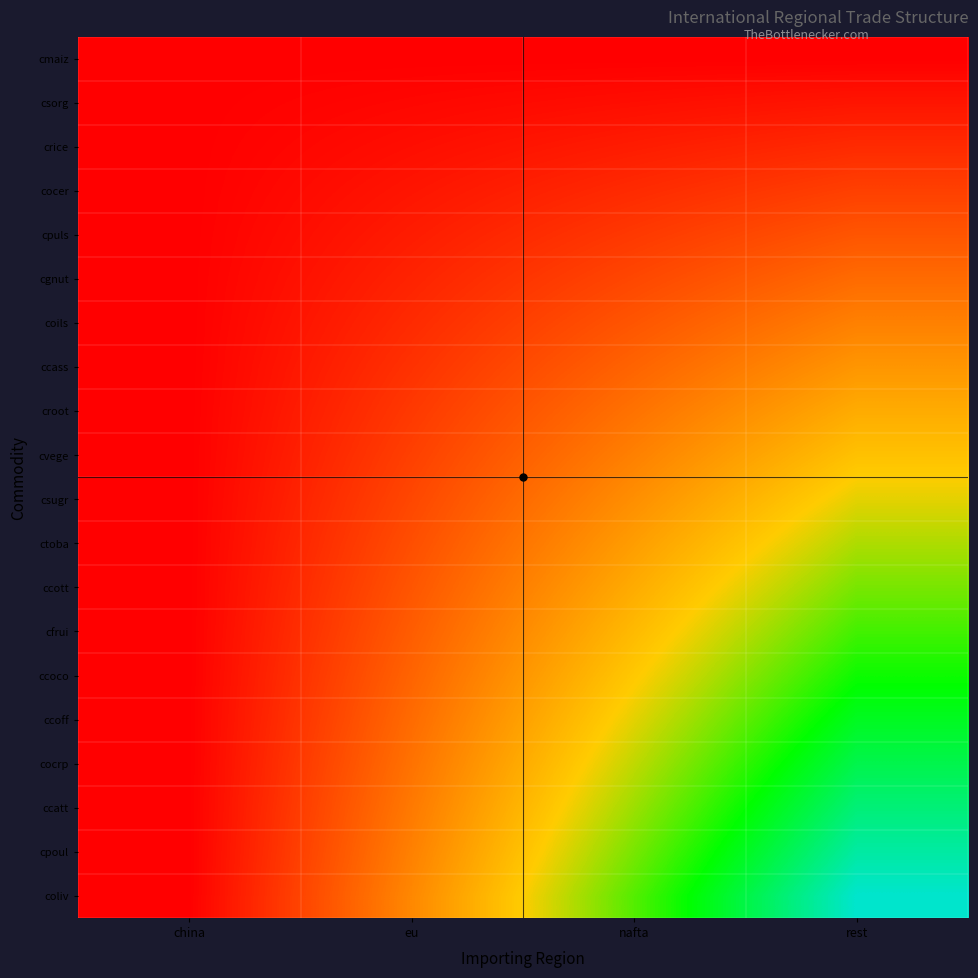

Which label corresponds to the largest value in the chart?

rest